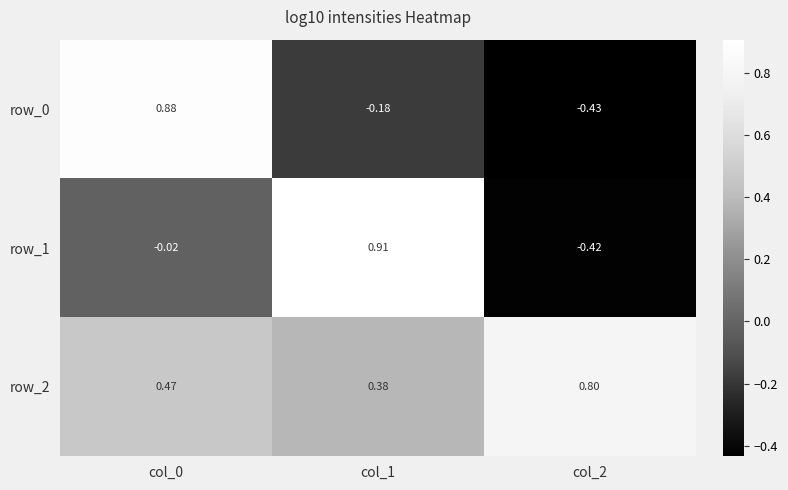

What is the difference between the maximum and second lowest values in the row_2 series?

0.3